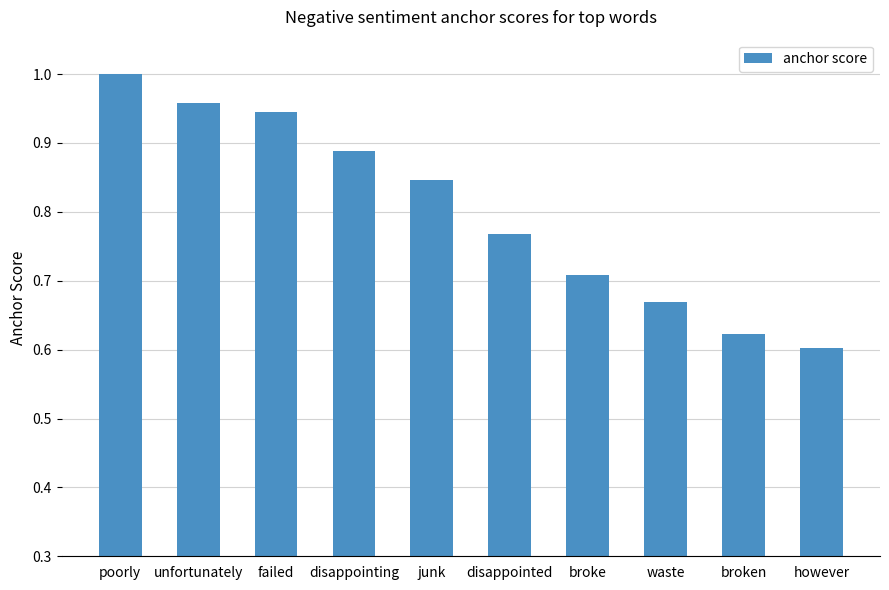

Which label corresponds to the smallest value in the chart?

however